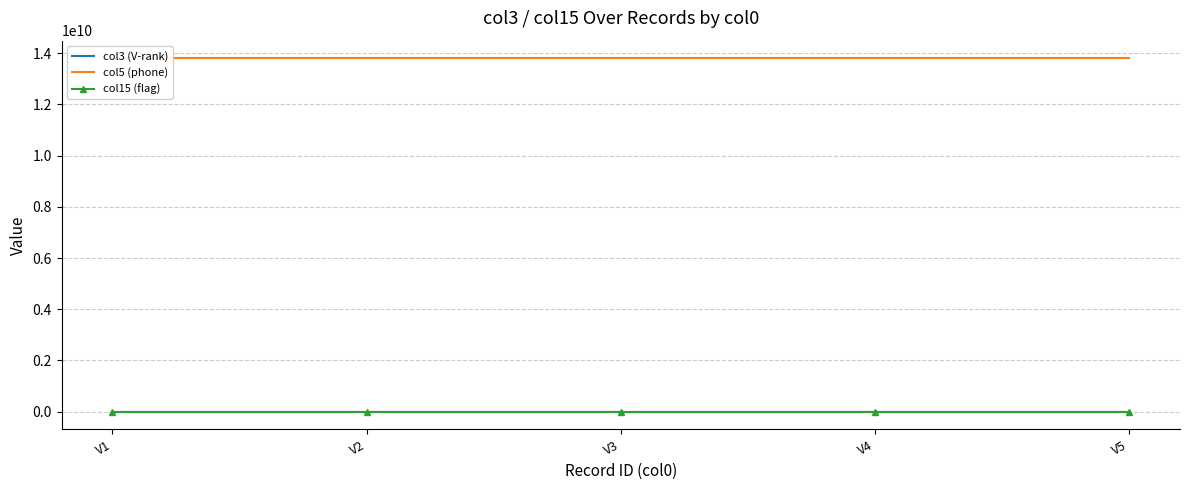

True or false: col5 (phone) has more than 2 interior local peaks.

False